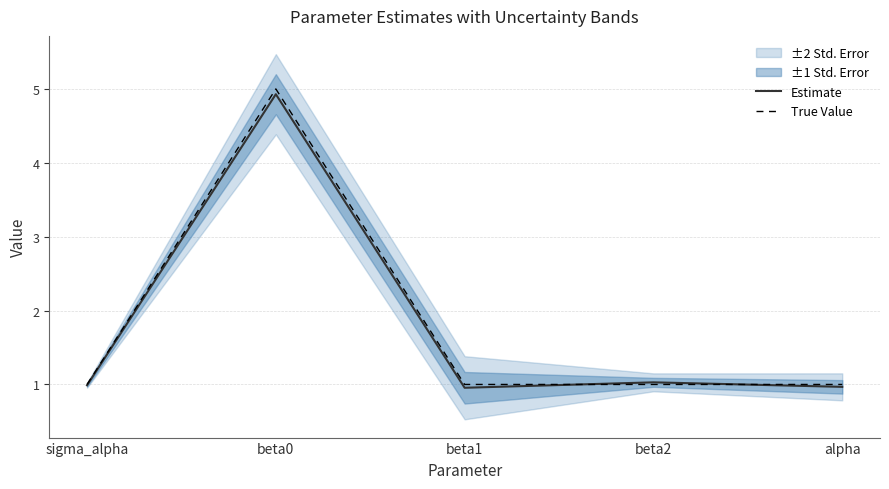

What is the sum of all Estimate values?

8.9